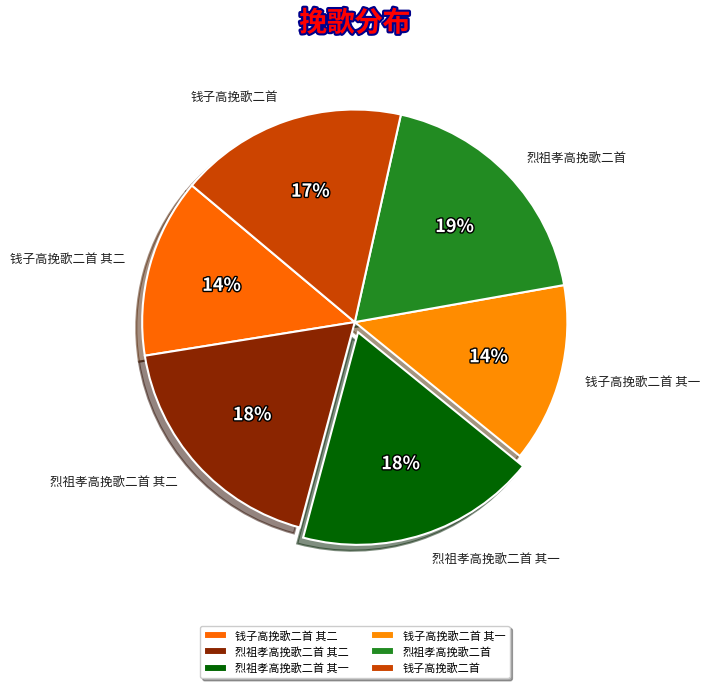

How many slices are in this pie chart?

6